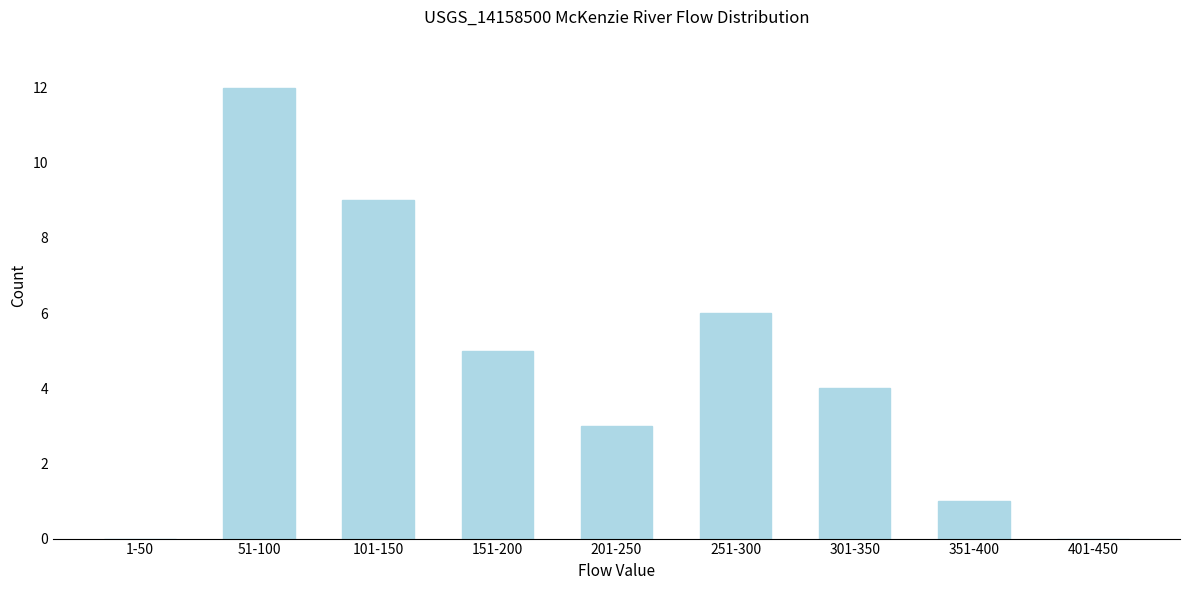

Reading right to left, extract all data points from this chart.

401-450=0	351-400=1	301-350=4	251-300=6	201-250=3	151-200=5	101-150=9	51-100=12	1-50=0